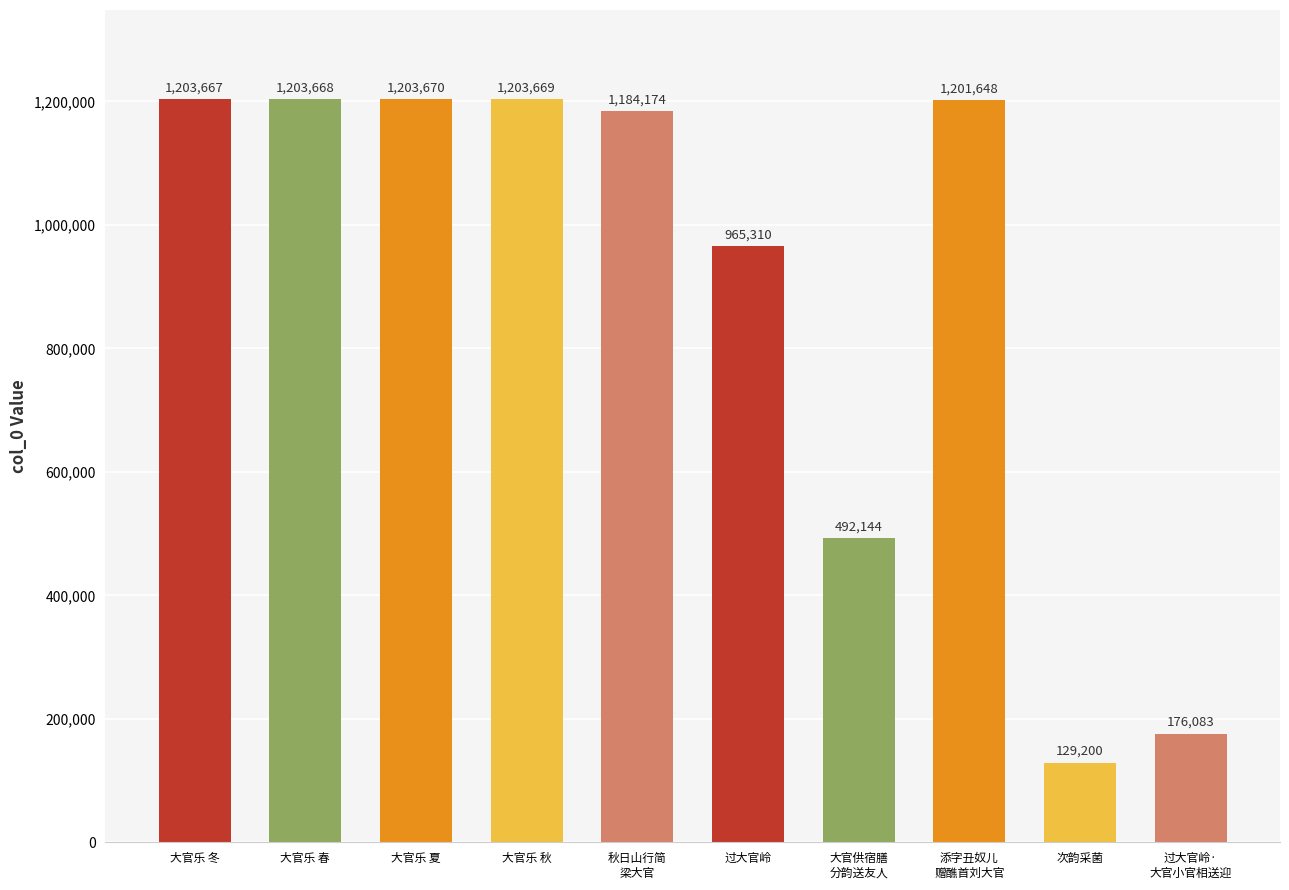

List the labels in order of value, largest first.

大官乐 夏, 大官乐 秋, 大官乐 春, 大官乐 冬, 添字丑奴儿
赠醮首刘大官, 秋日山行简
梁大官, 过大官岭, 大官供宿膳
分韵送友人, 过大官岭·
大官小官相送迎, 次韵采菌